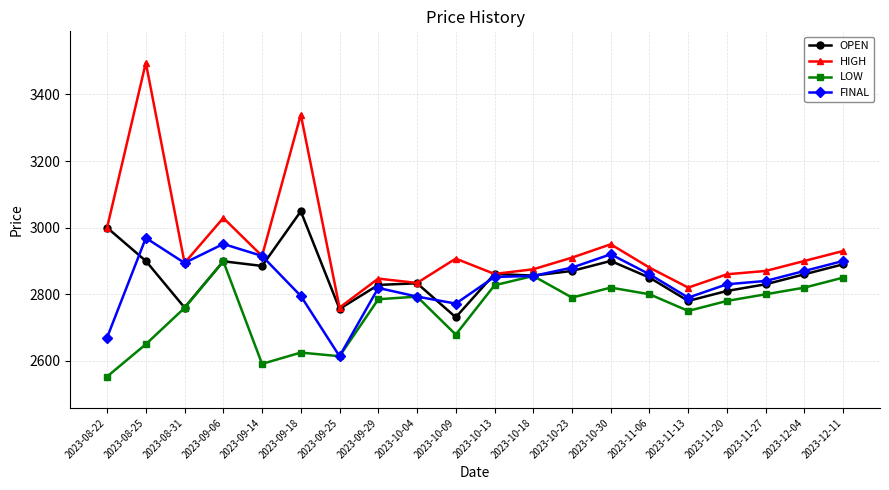

True or false: FINAL has more than 1 interior local peaks.

True